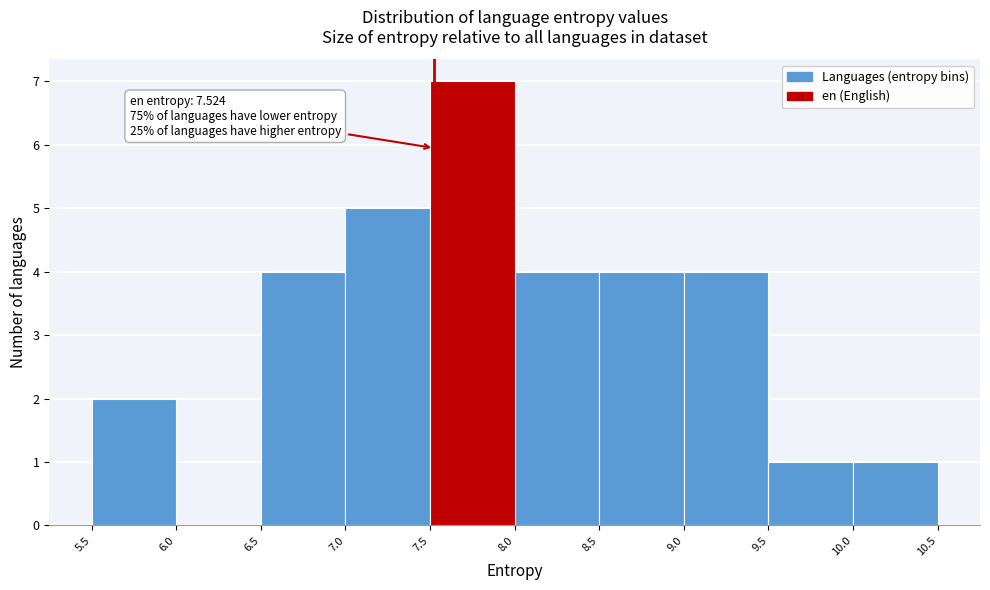

Over which range of the x-axis is the bar tallest?

7.5 to 8.0